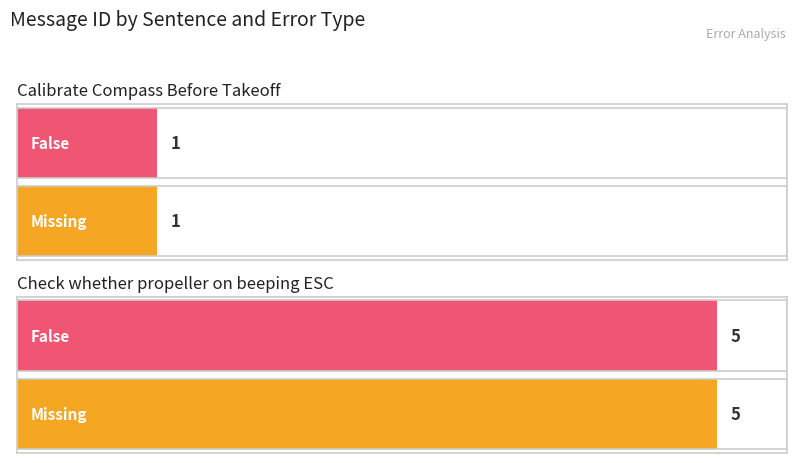

Reading left to right, transcribe all the data shown in this chart.

Missing: Calibrate Compass Before Takeoff=1	Check whether propeller on beeping ESC=5
False: Calibrate Compass Before Takeoff=1	Check whether propeller on beeping ESC=5